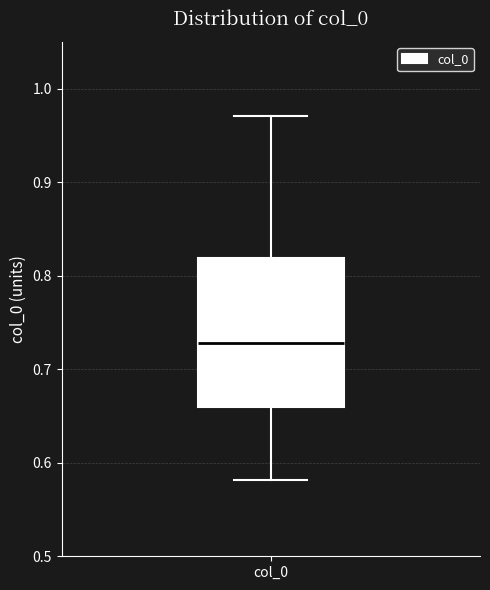

Transcribe this box plot: give where the median line is, the range the box spans, and where the two whiskers end, as read against the y-axis. The values are not printed on the chart, so give them approximately, as read against the axis.

median 0.73, box 0.66 to 0.82, whiskers 0.58 to 0.97